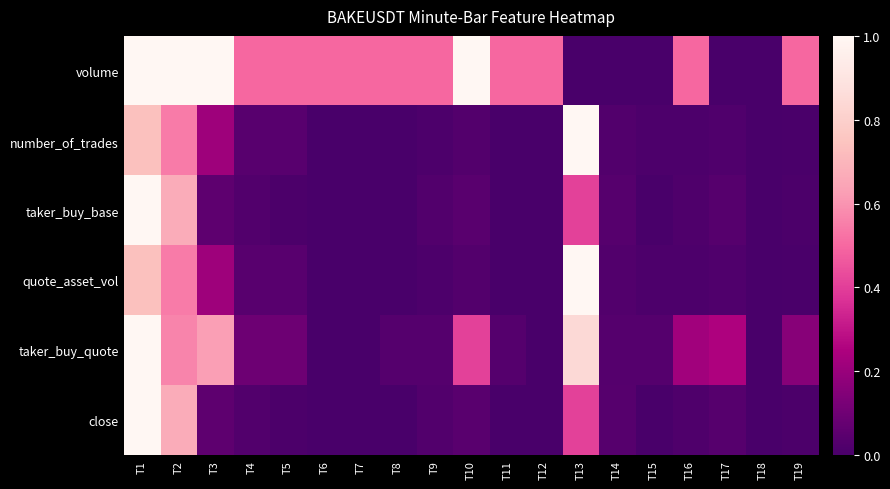

At how many categories does at least one series exceed 0?

18